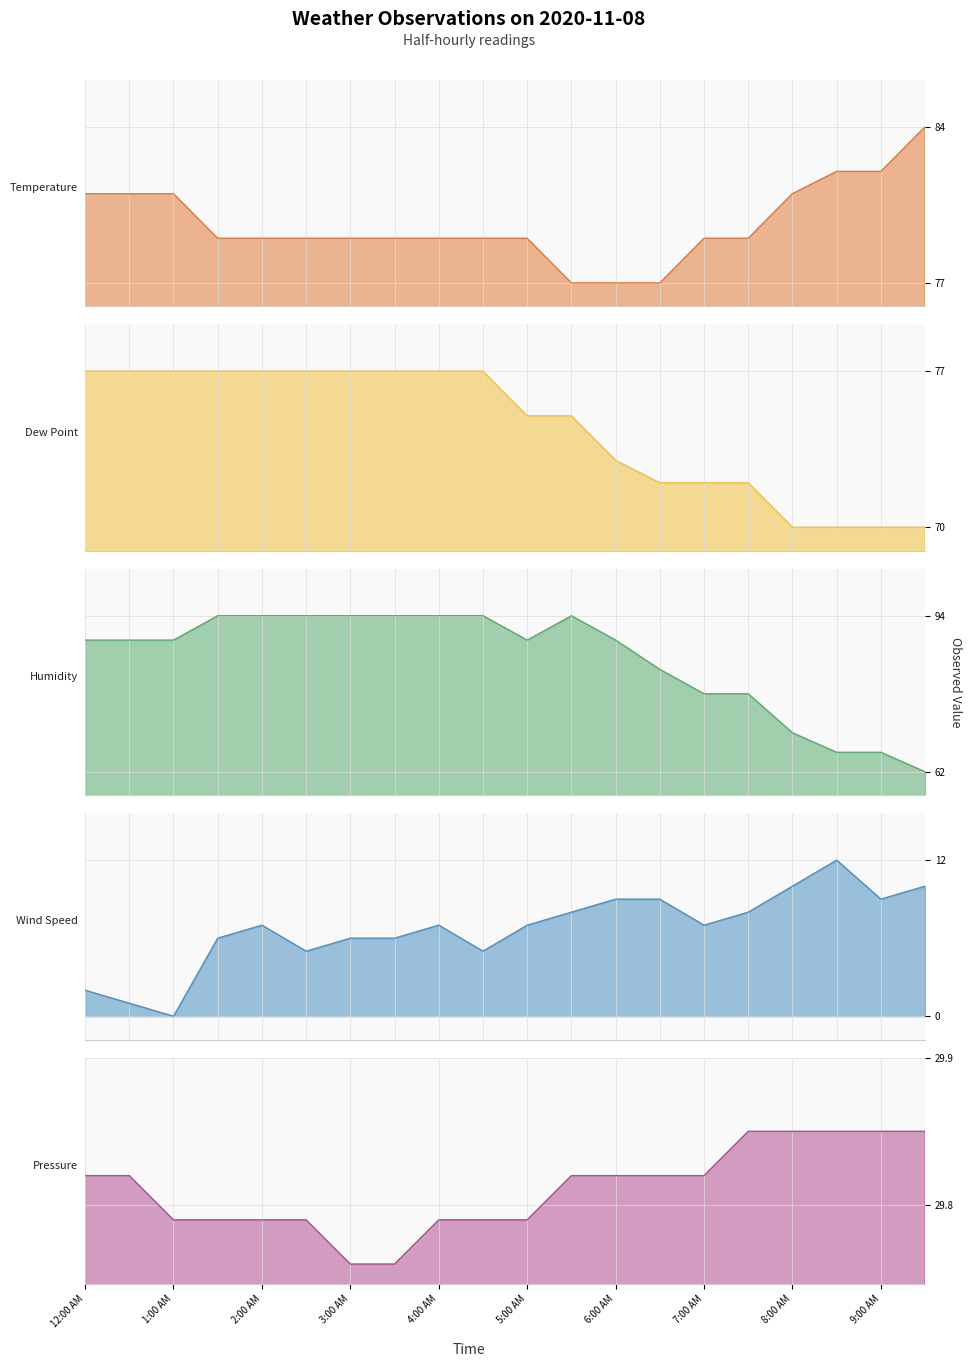

What is the sum of all Temperature values?

1593.0